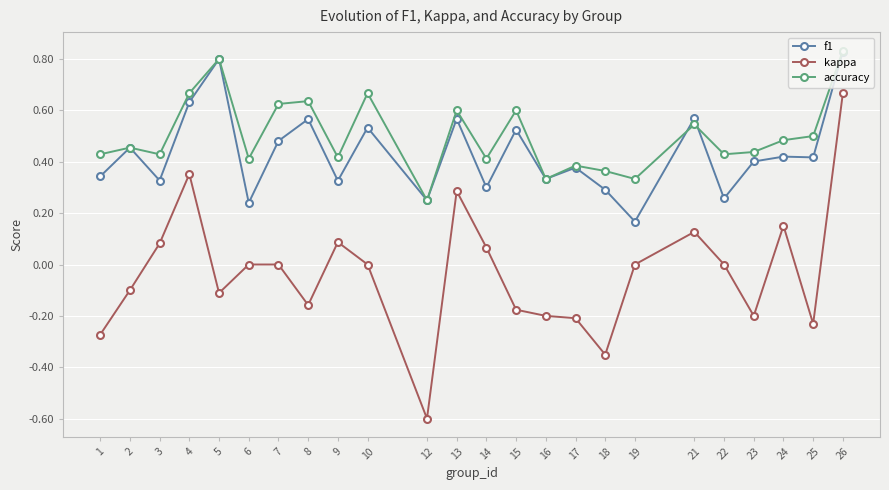

How many lines are shown in the chart?

3